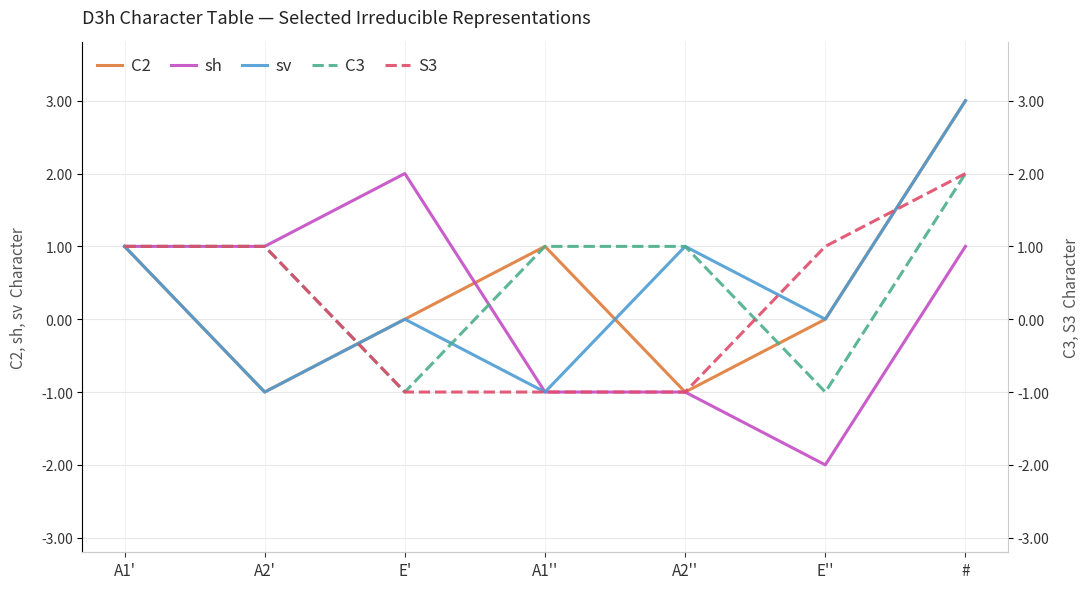

Reading right to left, what are all the values shown in this chart?

C2: #=3	E''=0	A2''=-1	A1''=1	E'=0	A2'=-1	A1'=1
sh: #=1	E''=-2	A2''=-1	A1''=-1	E'=2	A2'=1	A1'=1
sv: #=3	E''=0	A2''=1	A1''=-1	E'=0	A2'=-1	A1'=1
C3: #=2	E''=-1	A2''=1	A1''=1	E'=-1	A2'=1	A1'=1
S3: #=2	E''=1	A2''=-1	A1''=-1	E'=-1	A2'=1	A1'=1